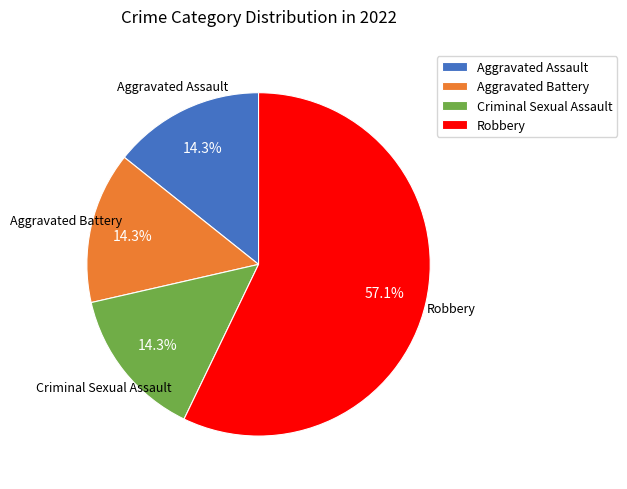

Combined, what portion of the pie is Criminal Sexual Assault and Aggravated Assault?

28.6%